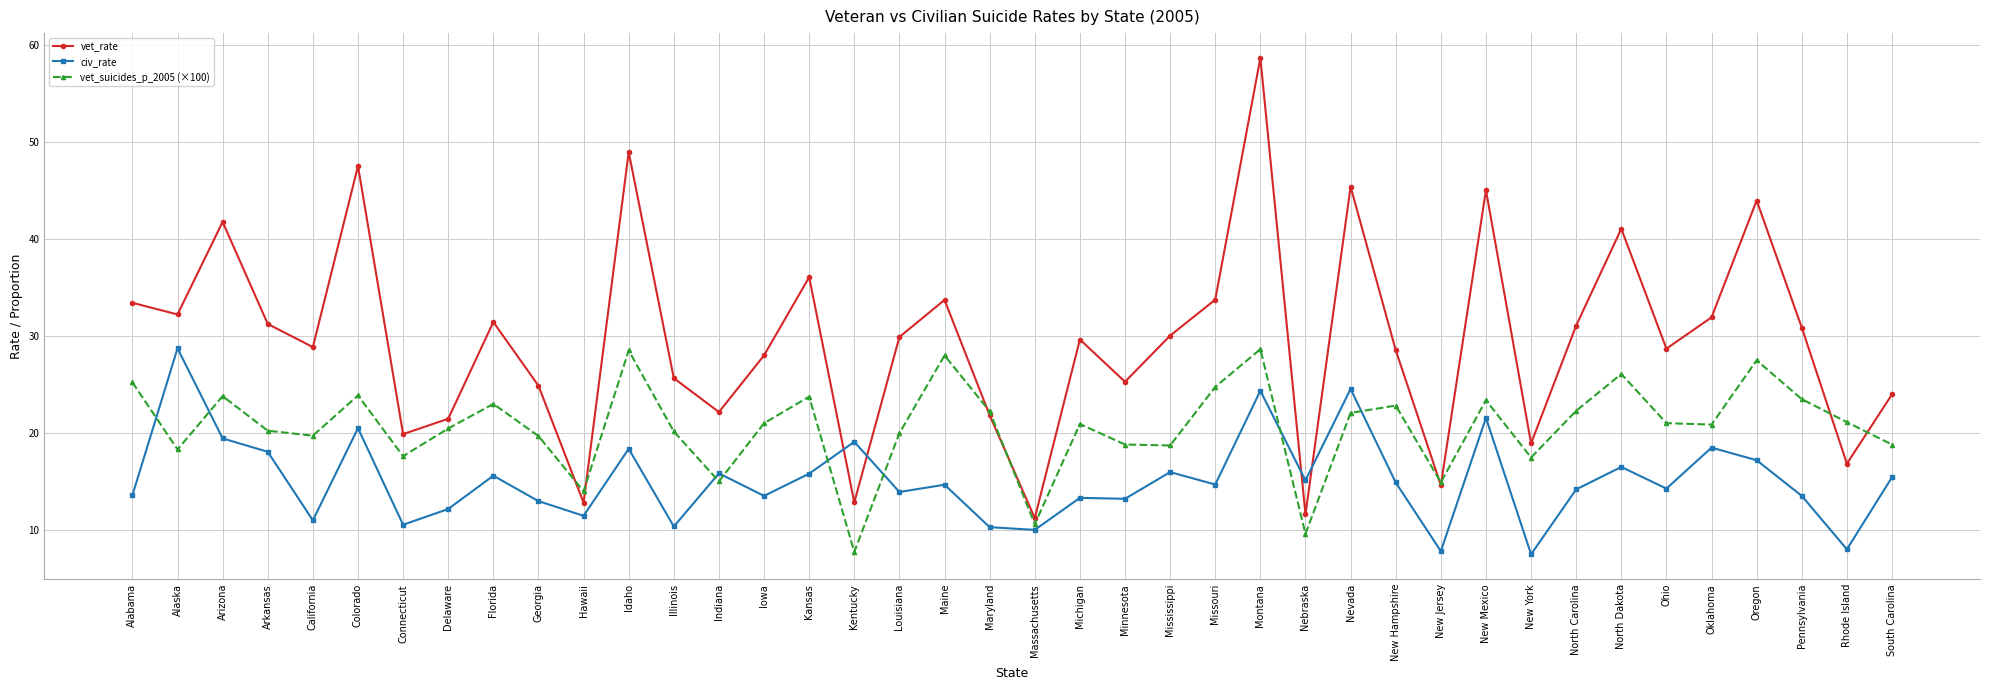

Which series has the largest range (max minus min)?

vet_rate